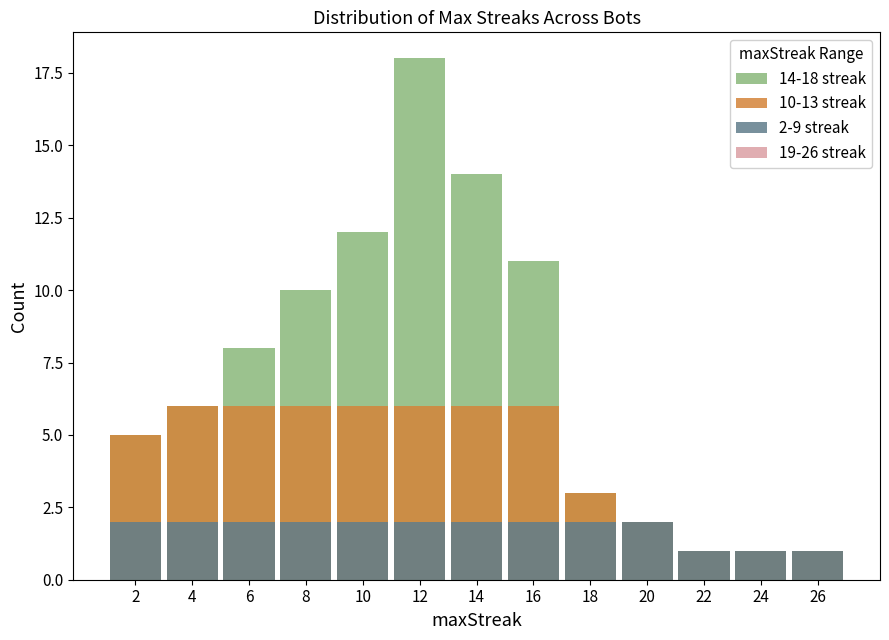

At which label is 14-18 streak closest to 9?

6